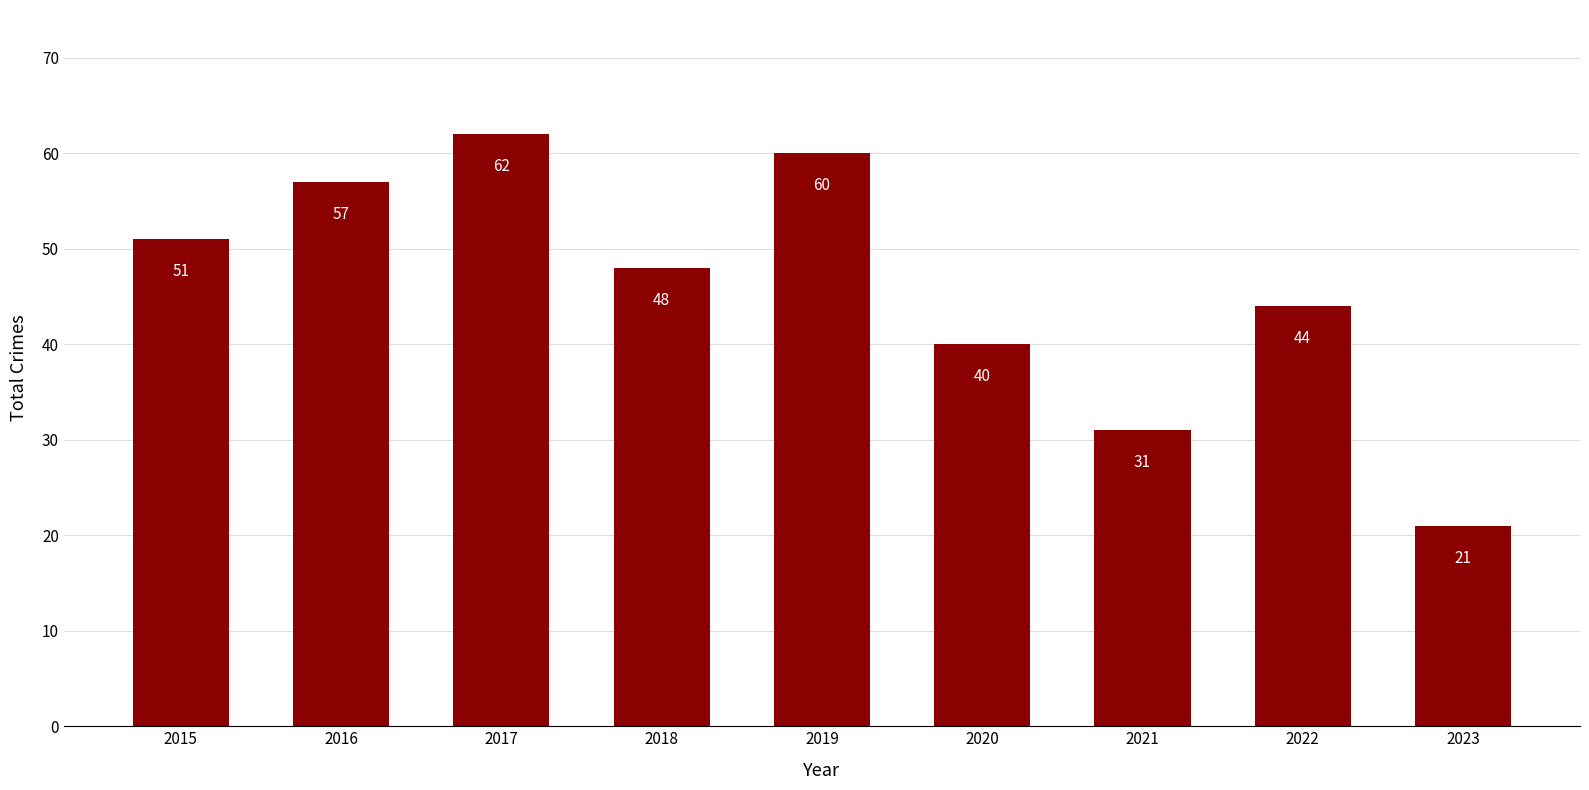

What is the value of the 2nd bar from the left?

57